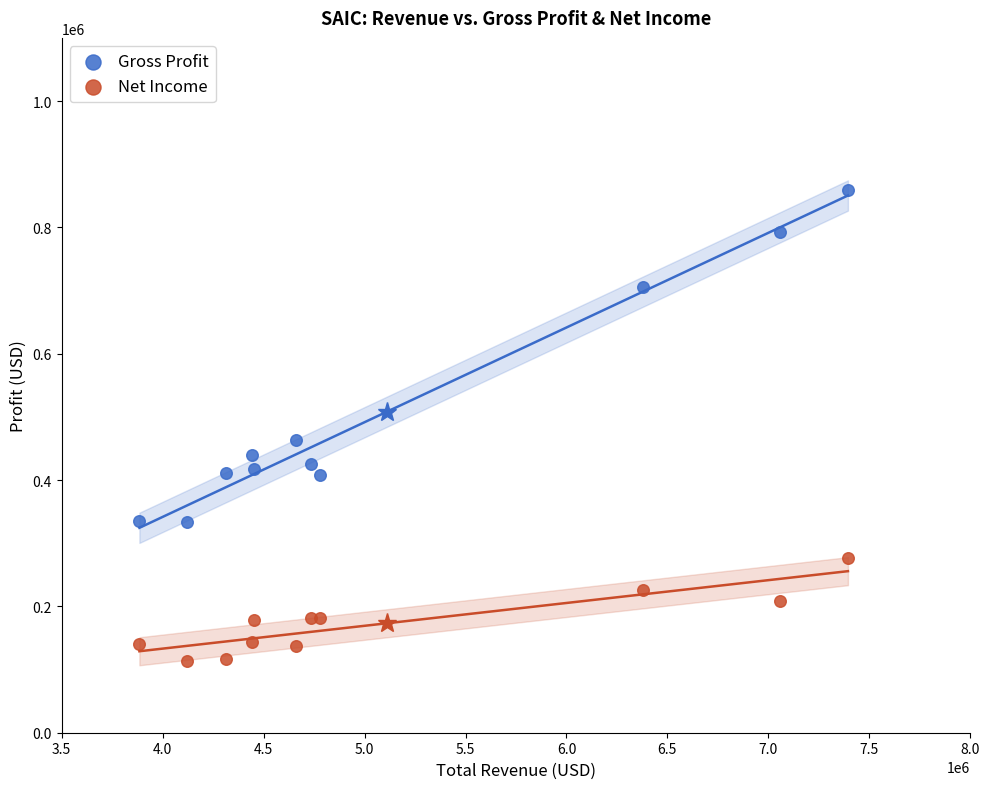

Which series contains the lowest Y value?

Net Income